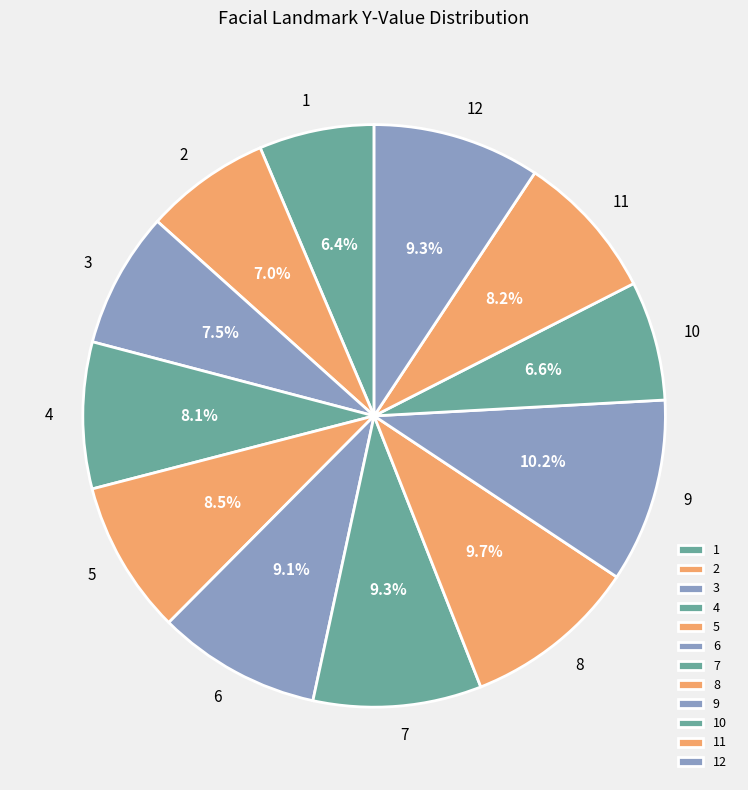

What percentage is NOT represented by 3?

92.5%